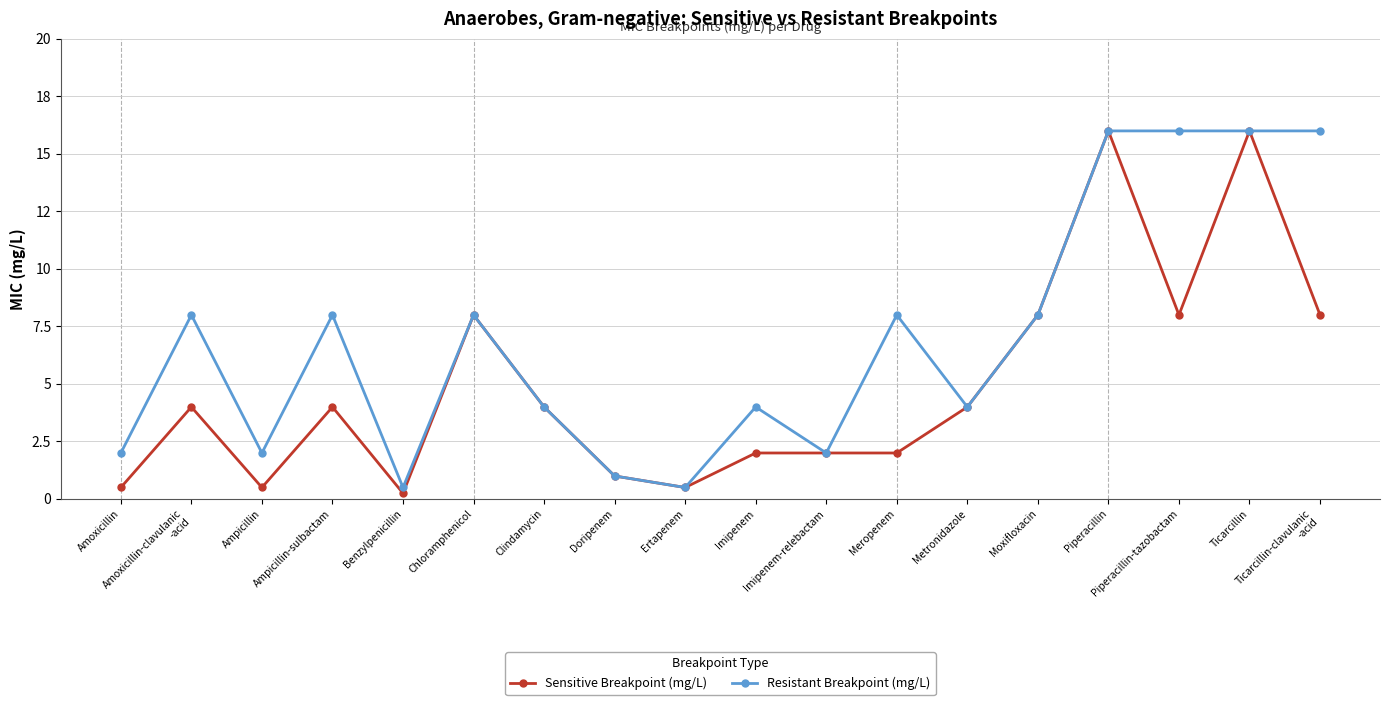

What are all the series names shown in the legend?

Sensitive Breakpoint (mg/L), Resistant Breakpoint (mg/L)